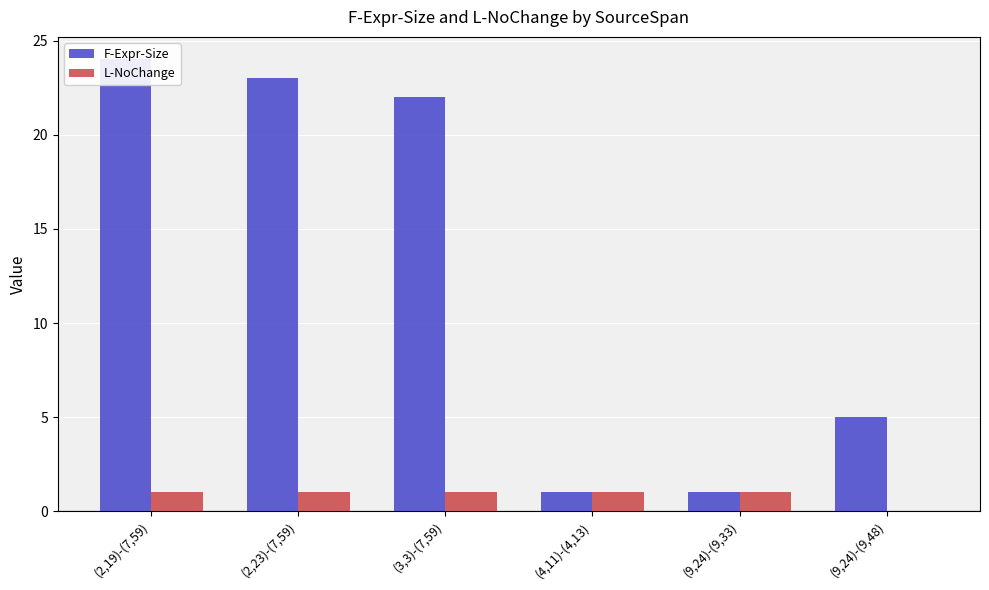

Is the value of F-Expr-Size at (2,19)-(7,59) greater than the value of L-NoChange at (3,3)-(7,59)?

Yes